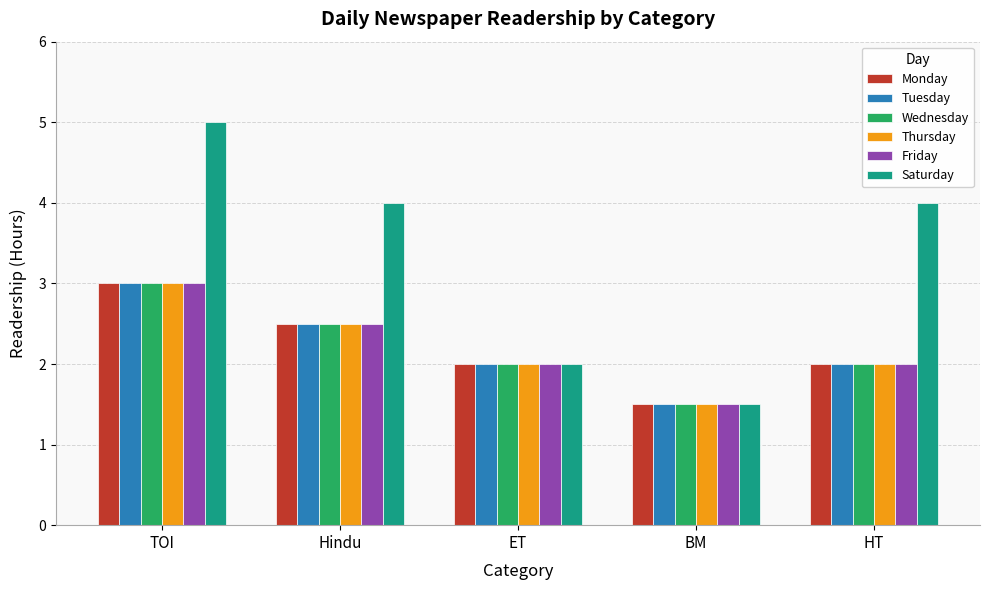

Reading left to right, transcribe all the data shown in this chart.

Monday: TOI=3.0	Hindu=2.5	ET=2.0	BM=1.5	HT=2.0
Tuesday: TOI=3.0	Hindu=2.5	ET=2.0	BM=1.5	HT=2.0
Wednesday: TOI=3.0	Hindu=2.5	ET=2.0	BM=1.5	HT=2.0
Thursday: TOI=3.0	Hindu=2.5	ET=2.0	BM=1.5	HT=2.0
Friday: TOI=3.0	Hindu=2.5	ET=2.0	BM=1.5	HT=2.0
Saturday: TOI=5.0	Hindu=4.0	ET=2.0	BM=1.5	HT=4.0